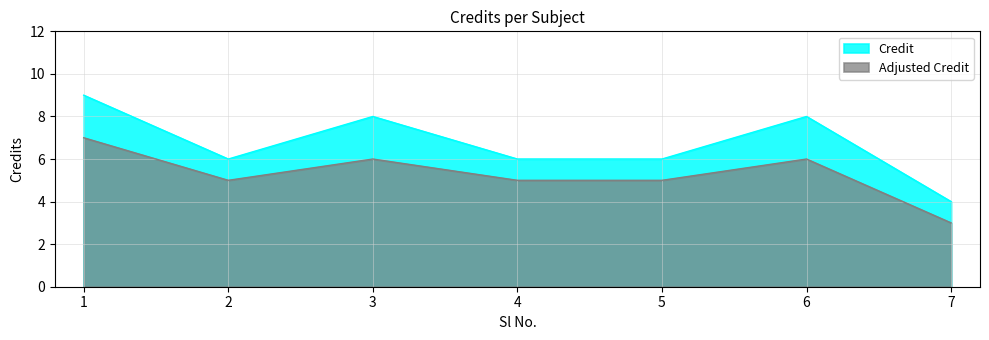

At which category does the chart reach its minimum across all series?

7